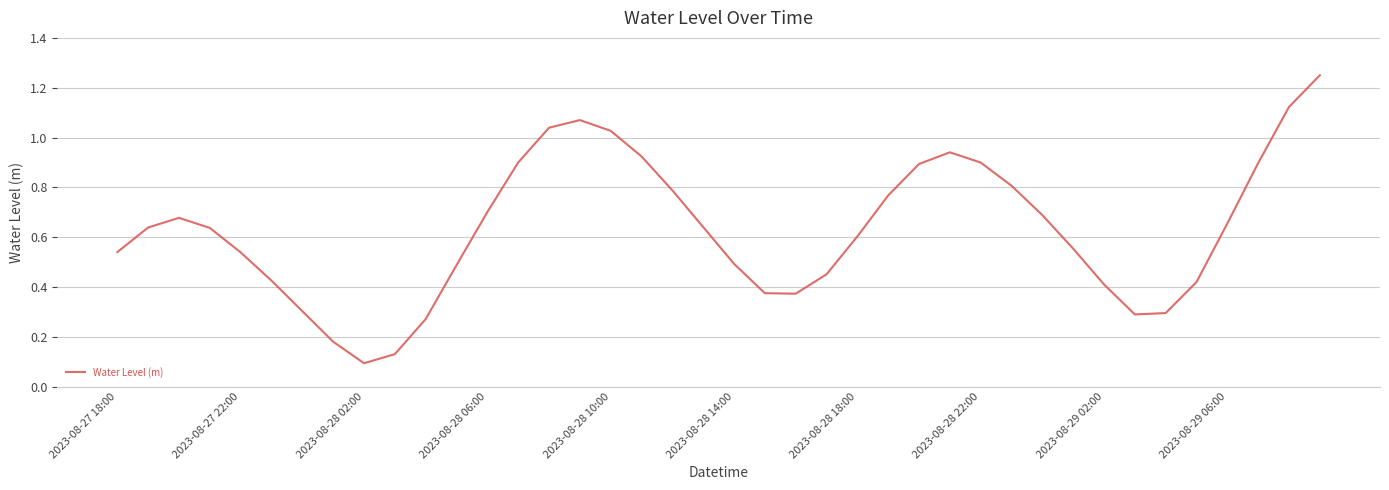

What is the difference between the maximum and minimum values?

1.2